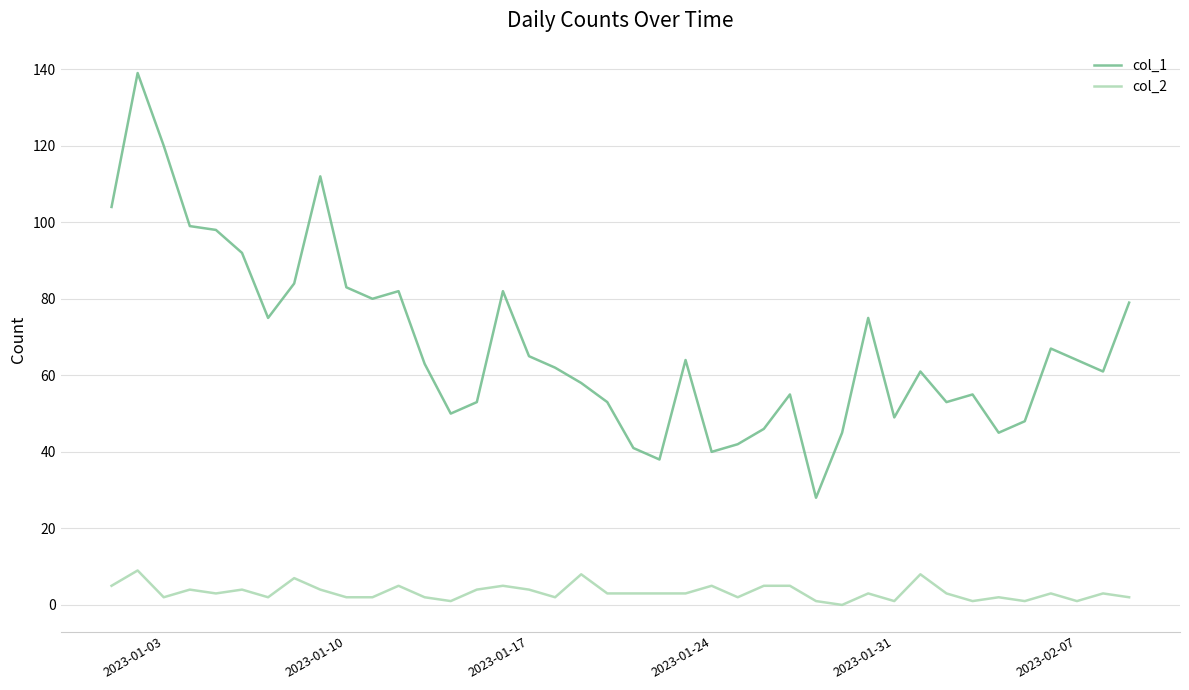

What is the greatest value displayed?

139